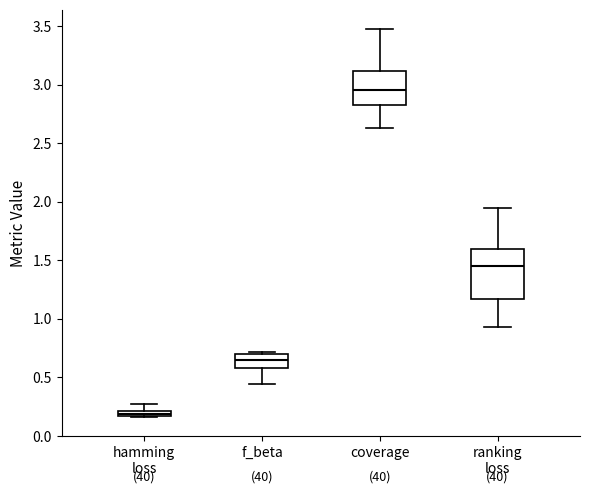

Where is the upper edge of the box for ranking loss on the y-axis? The values are not printed on the chart, so give them approximately, as read against the axis.

1.60